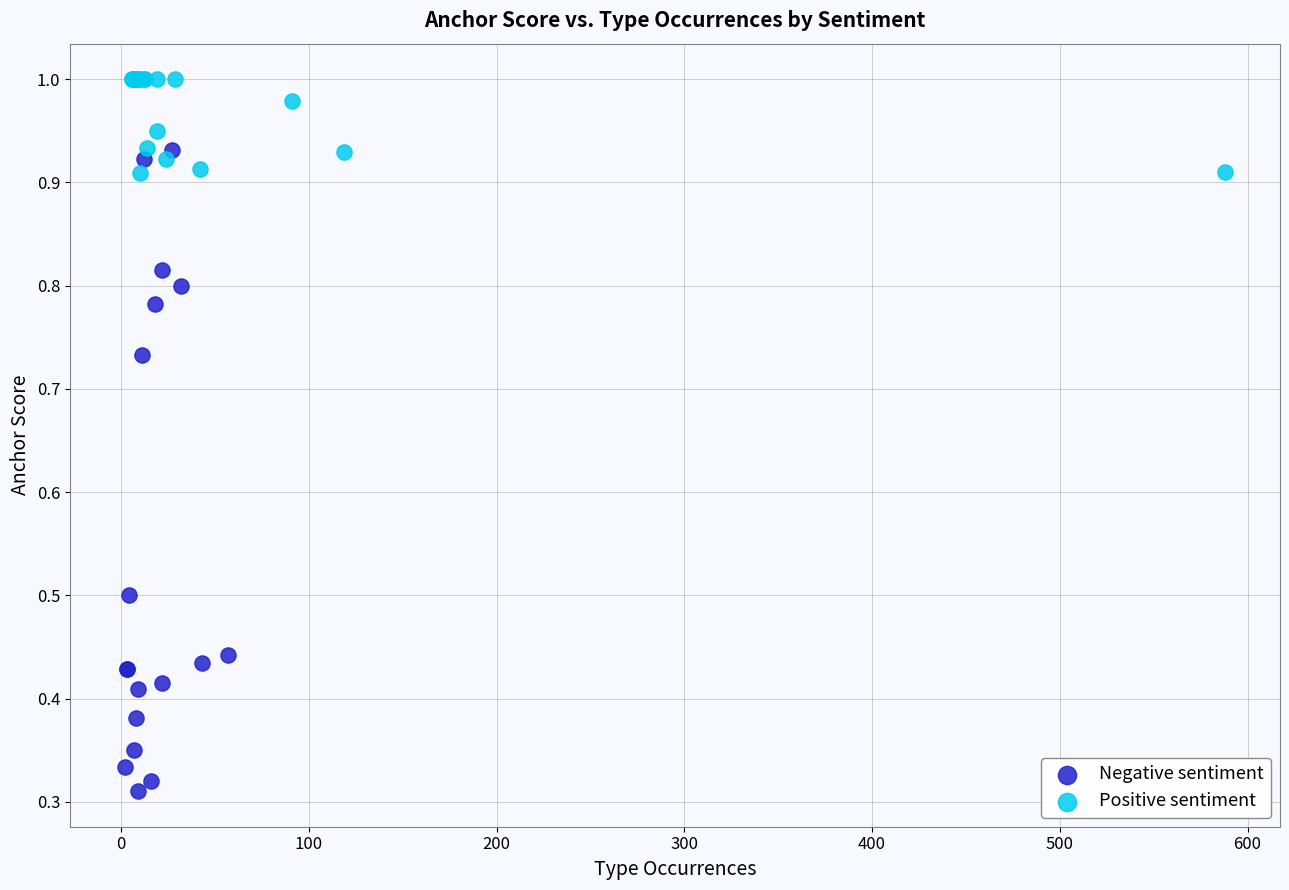

Which series has the widest spread of Y values?

Negative sentiment